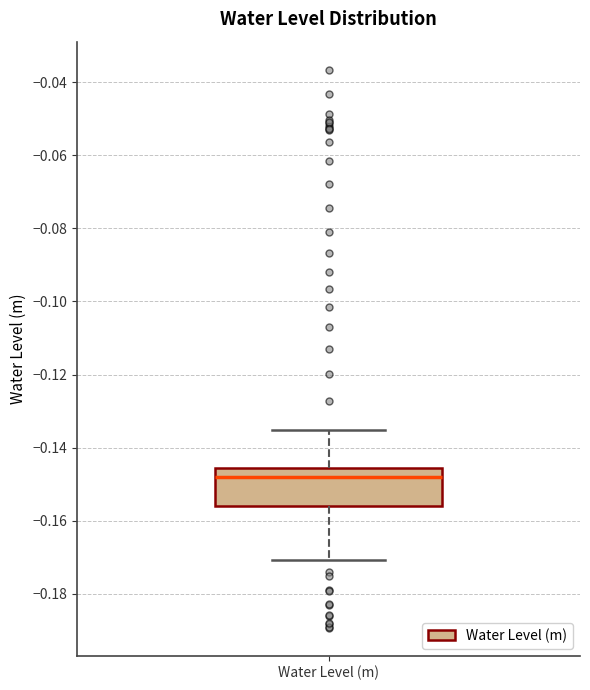

Read this box plot against the y-axis: the position of the median line, the range covered by the box, and the ends of both whiskers. The values are not printed on the chart, so give them approximately, as read against the axis.

median -0.148, box -0.156 to -0.146, whiskers -0.170 to -0.136